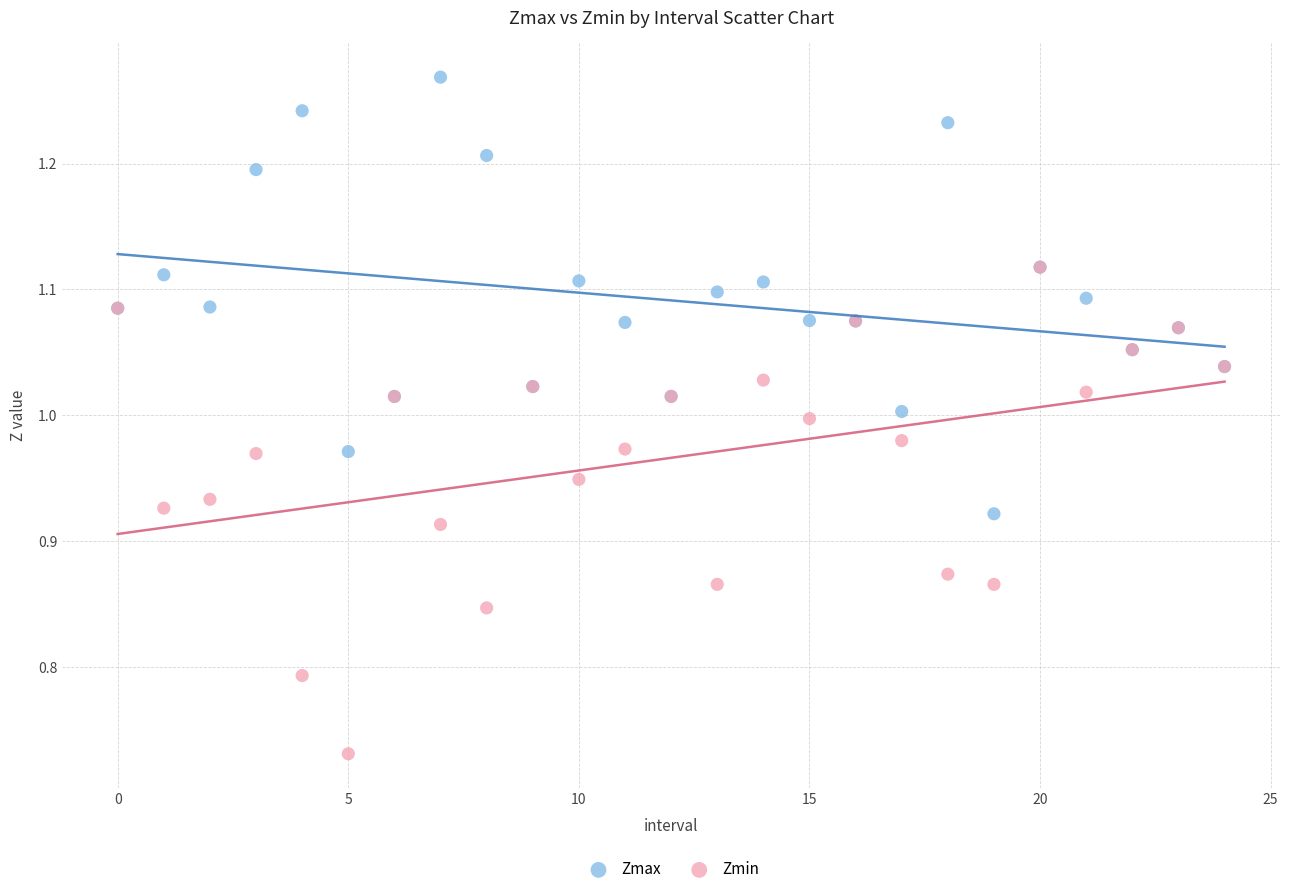

What are all the series names shown in the legend?

Zmax, Zmin